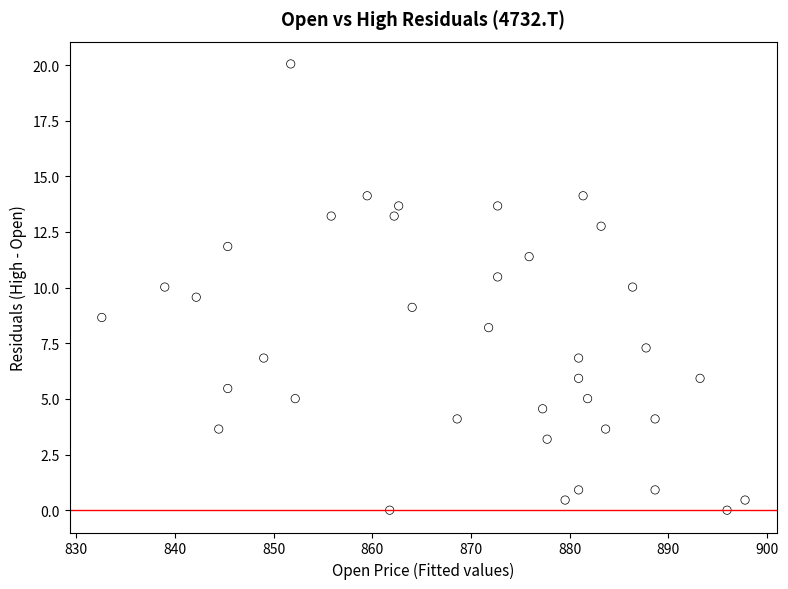

What is the range of X values (max minus min)?

65.2